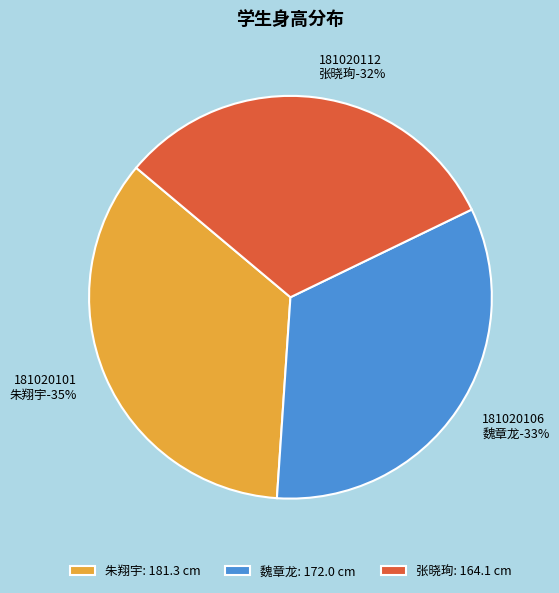

Rank the categories by value from lowest to highest.

181020112
张晓珣, 181020106
魏章龙, 181020101
朱翔宇